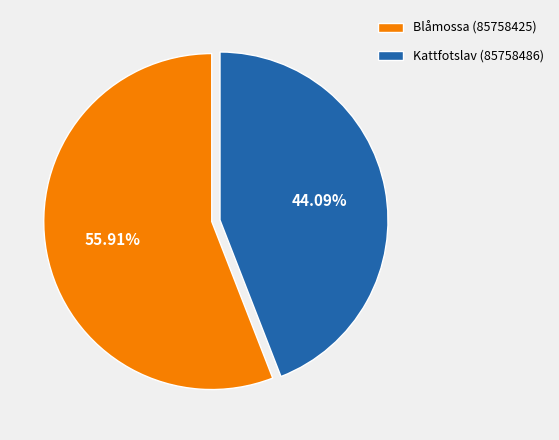

To the nearest percent, what is the difference between the Blåmossa (85758425) and Kattfotslav (85758486) slice percentages?

12%